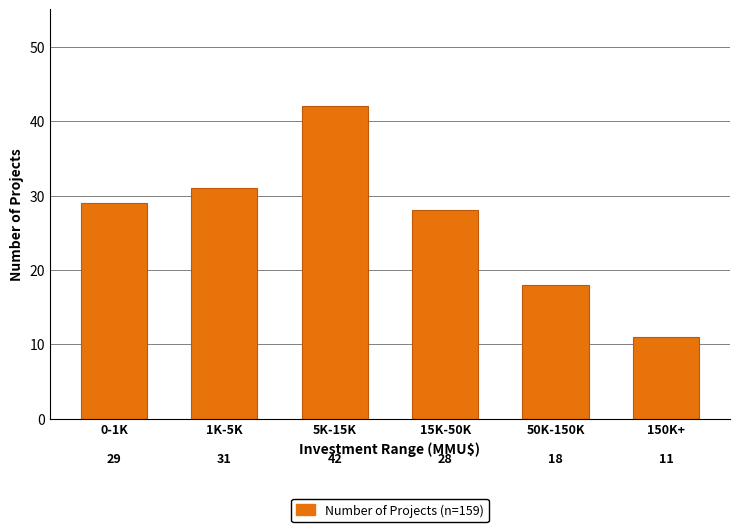

Reading left to right, list all the values displayed in this chart.

29	31	42	28	18	11